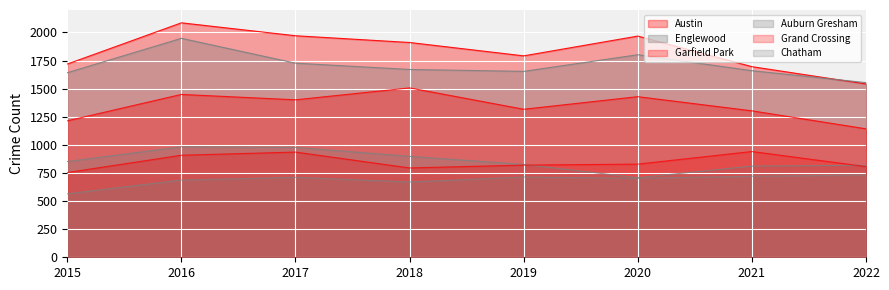

What is the total value across all series at 2018?

7452